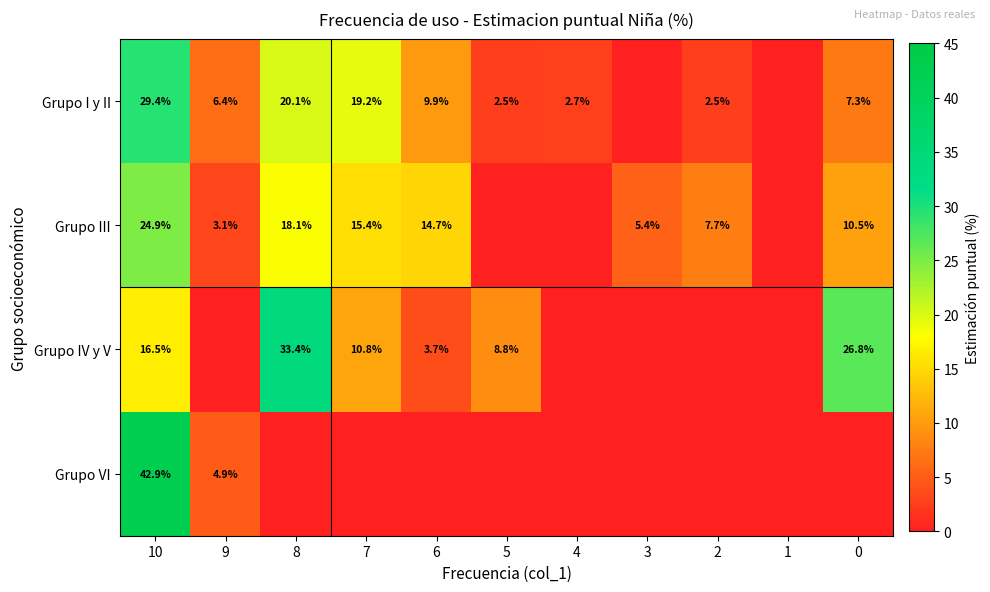

What is the sum of the Grupo IV y V values at 7 and 10?

27.3